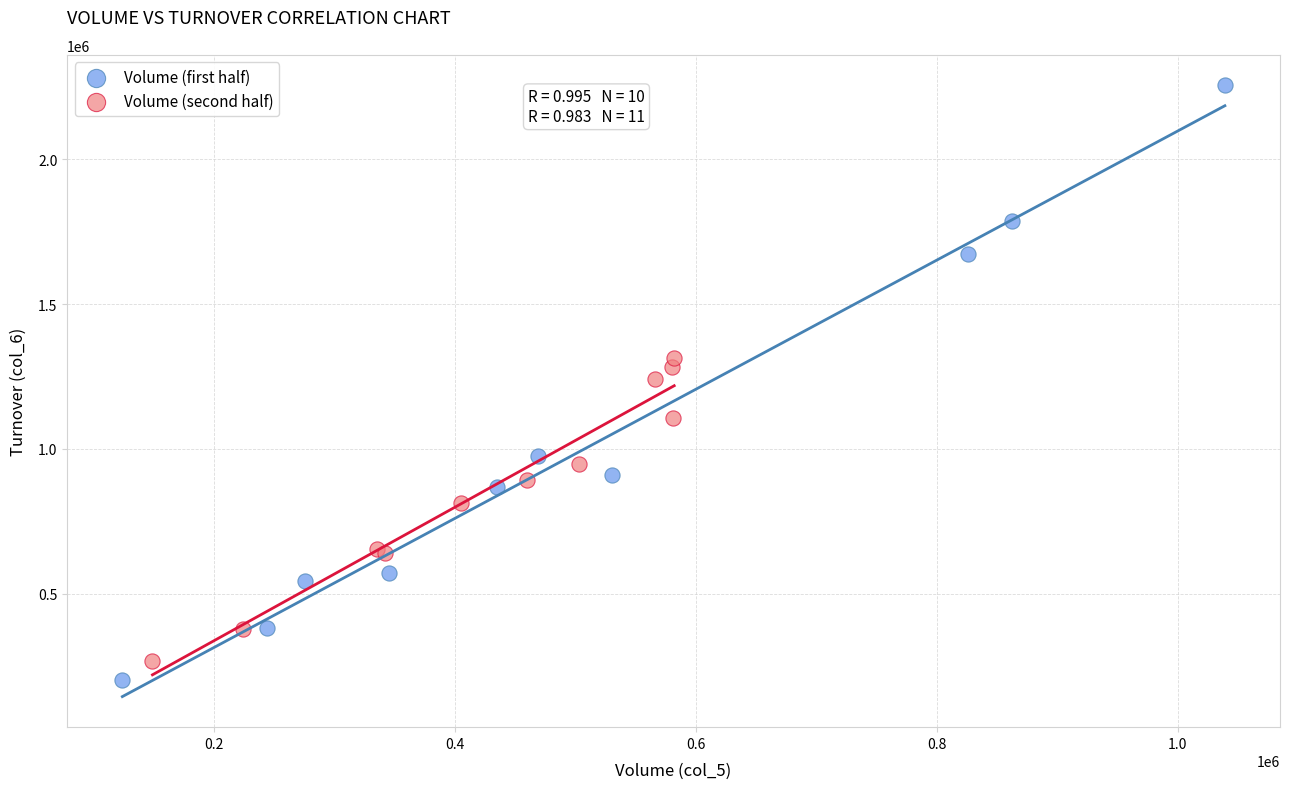

Which series has the widest spread of Y values?

Volume (first half)